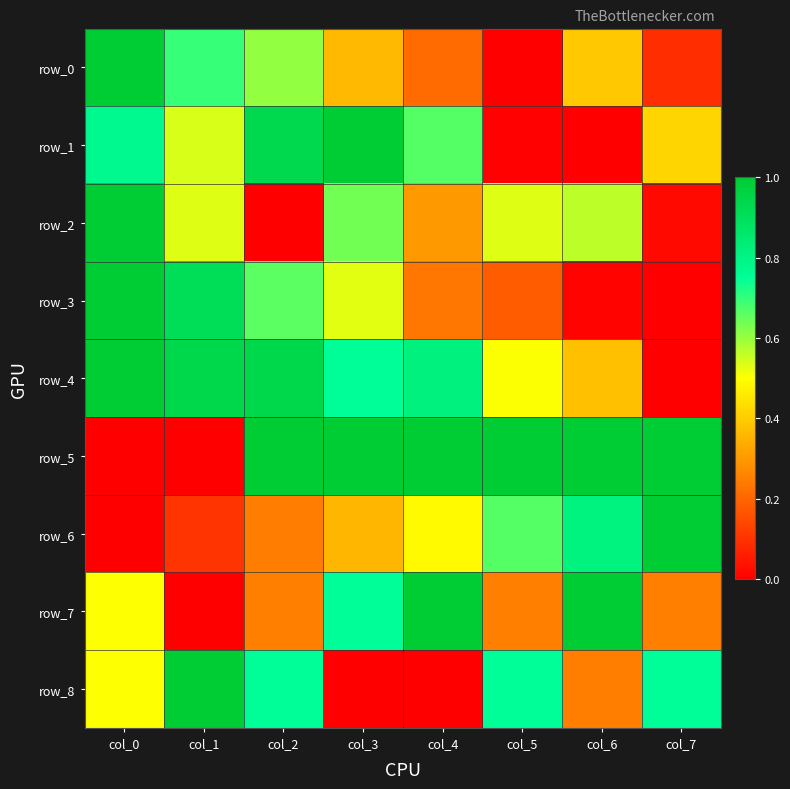

Rank the categories by row_1 value from lowest to highest.

col_6, col_5, col_7, col_1, col_4, col_0, col_2, col_3